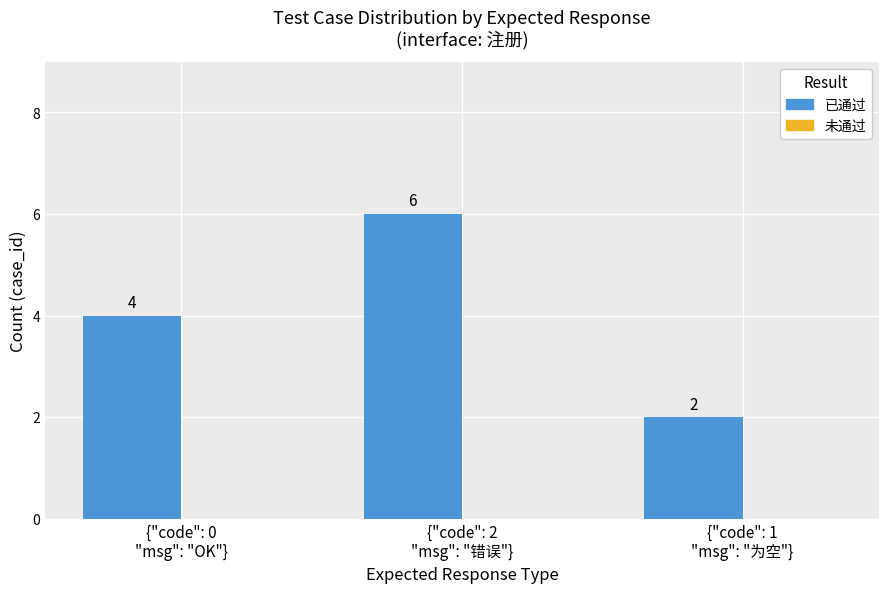

What is the maximum value shown in the chart?

6